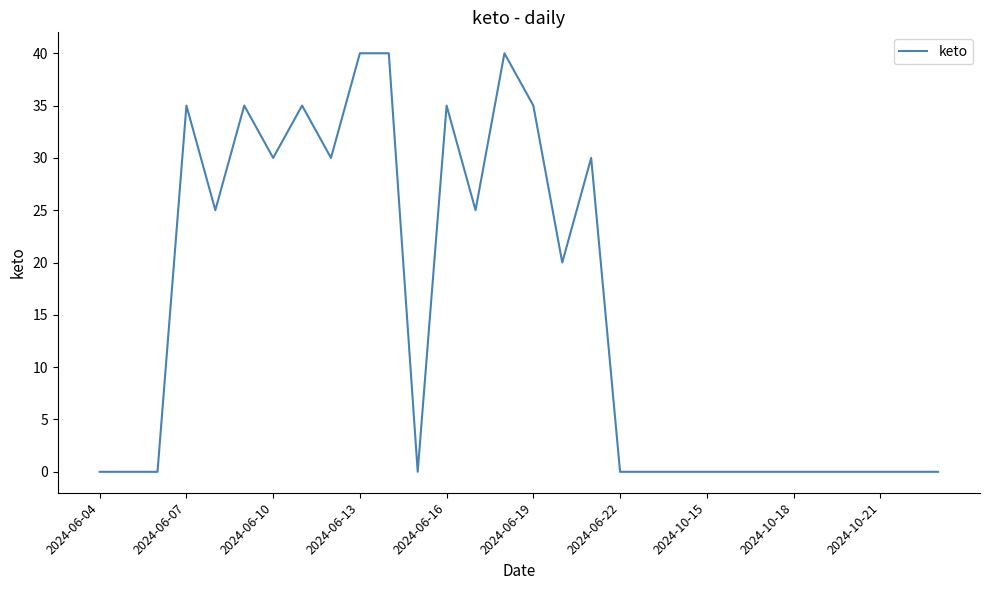

Reading right to left, transcribe all the data shown in this chart.

0	0	0	0	0	0	0	0	0	0	0	0	30	20	35	40	25	35	0	40	40	30	35	30	35	25	35	0	0	0